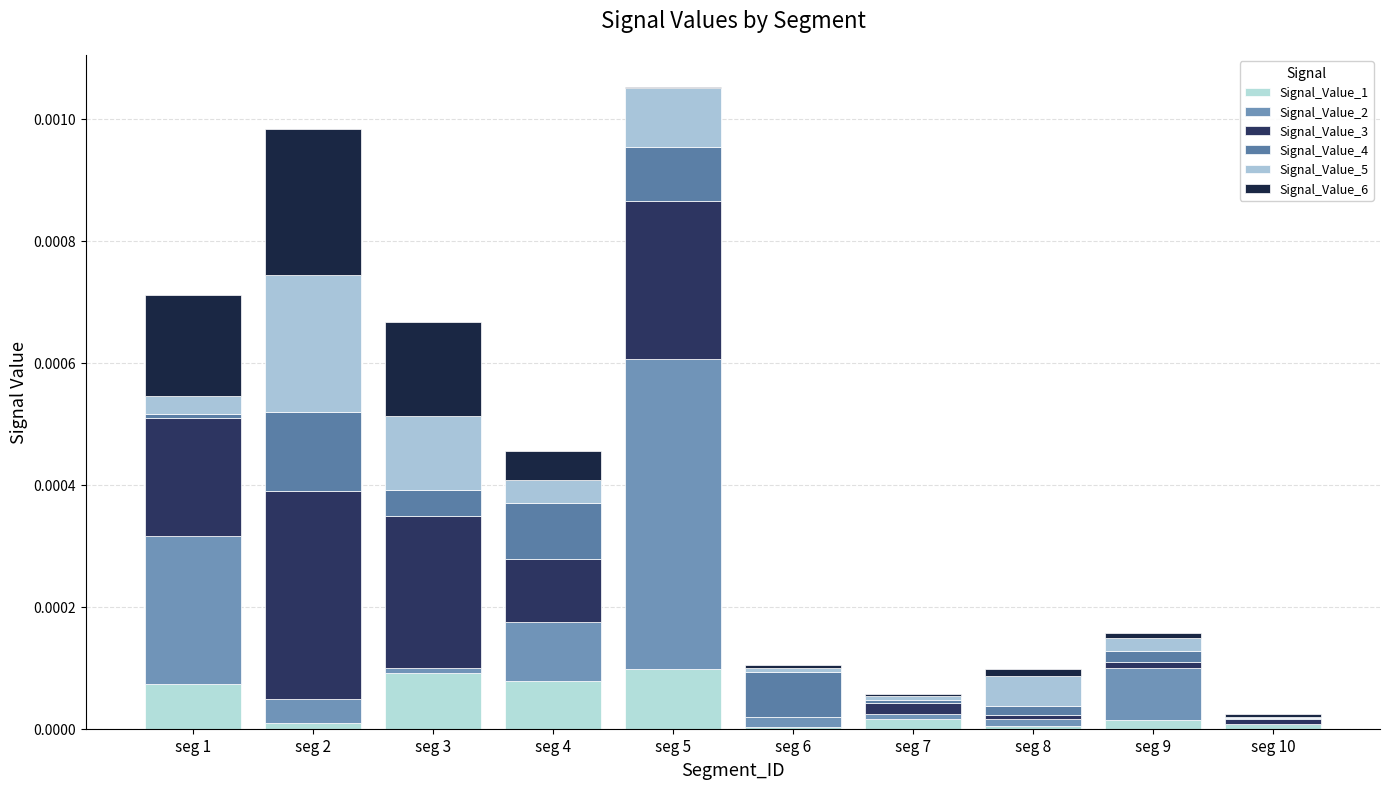

Which has a higher value, seg 8 or seg 6?

seg 8